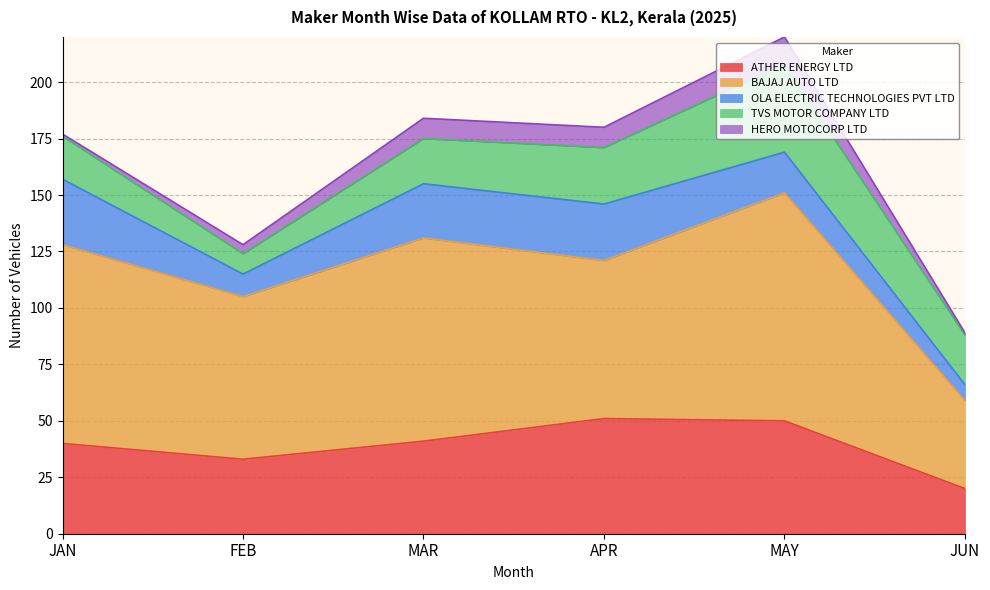

What is the minimum value for HERO MOTOCORP LTD?

1